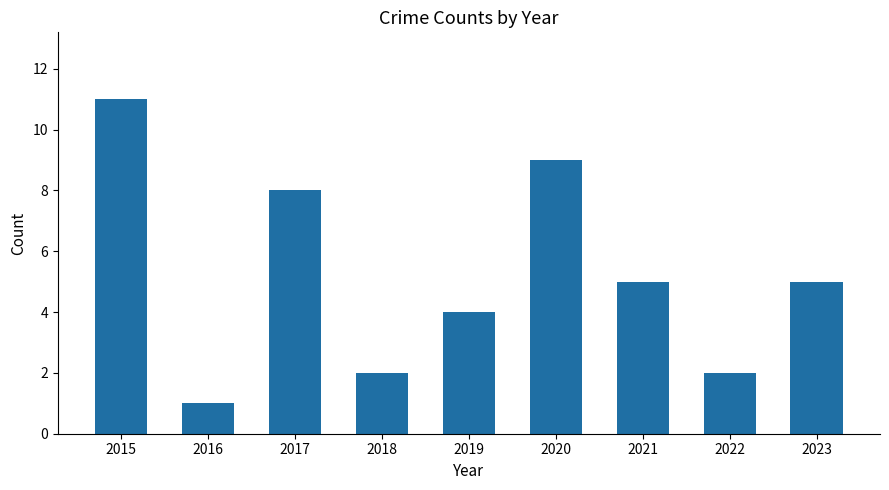

Which label corresponds to the smallest value in the chart?

2016